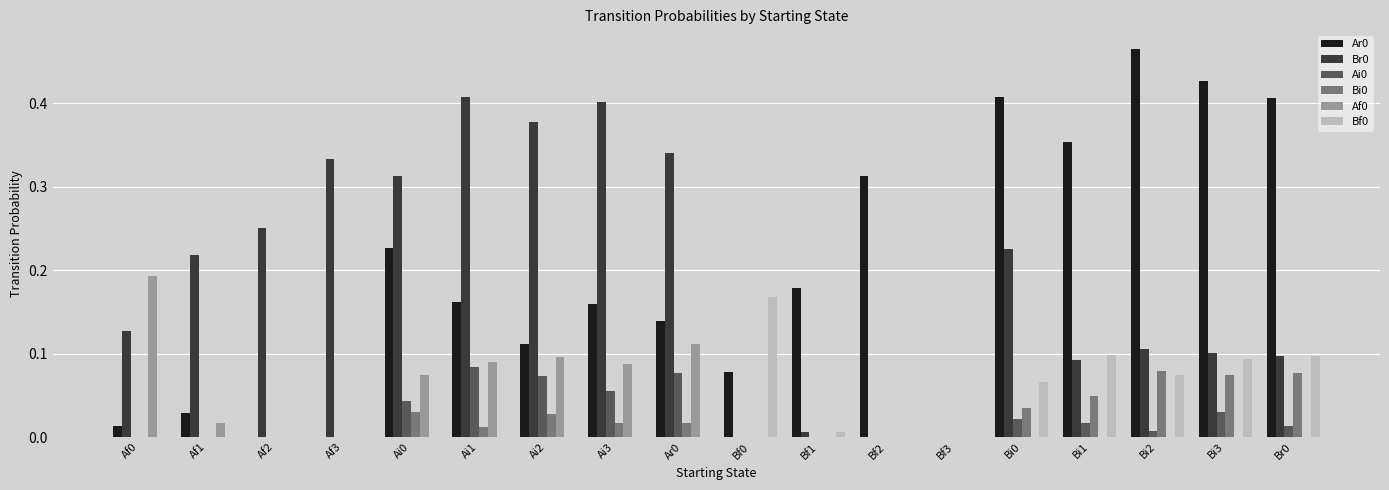

True or false: Ai0 has a value of 0.0 at Bf1.

True